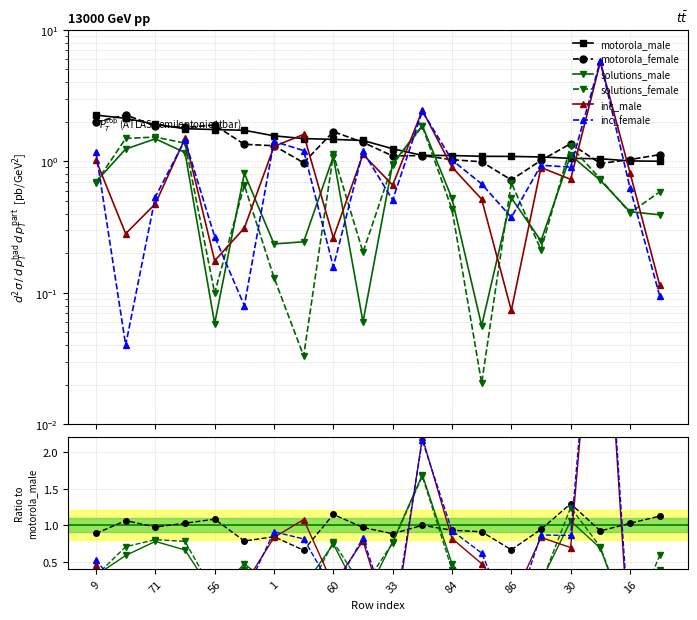

At which label does solutions_male first exceed 0?

9